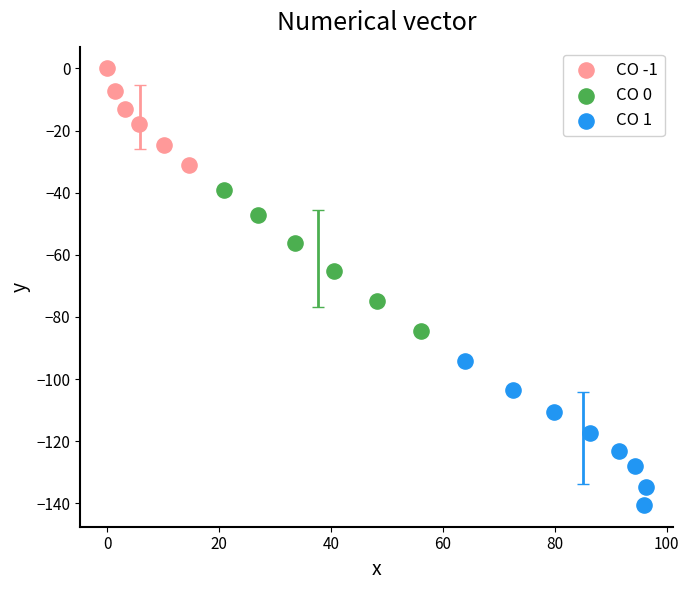

Which series contains the highest Y value?

CO -1